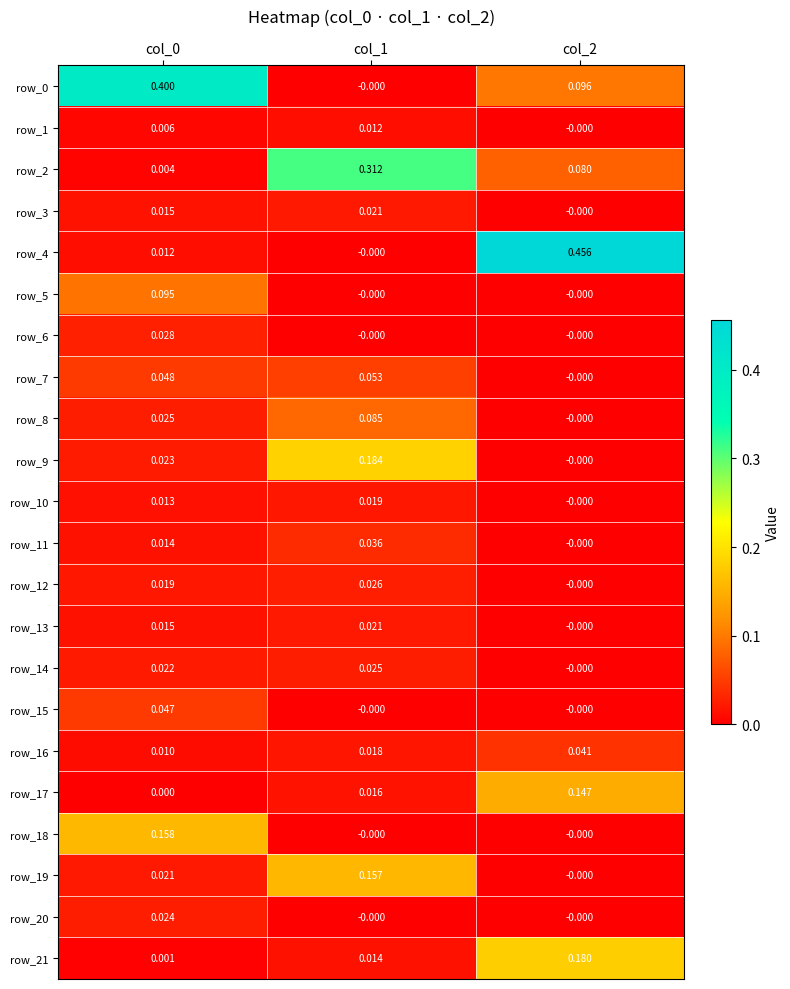

At how many categories does at least one series exceed 0?

3